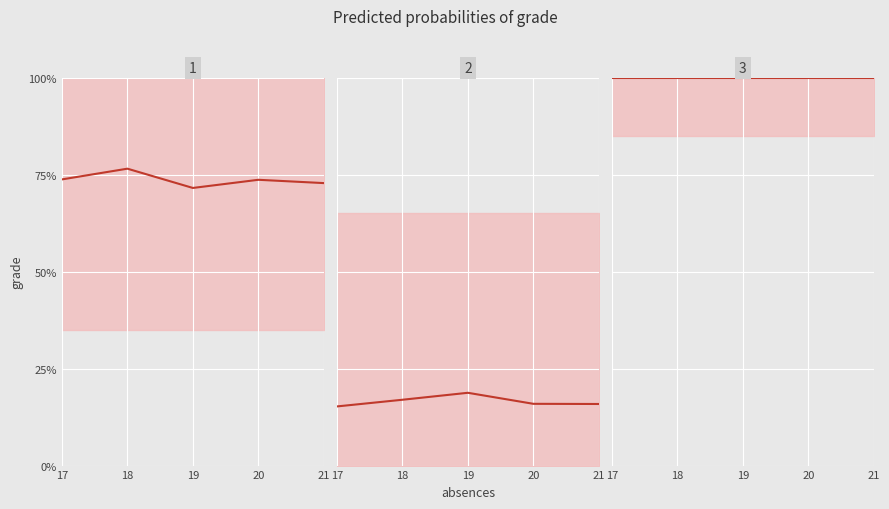

How many lines are shown in the chart?

3